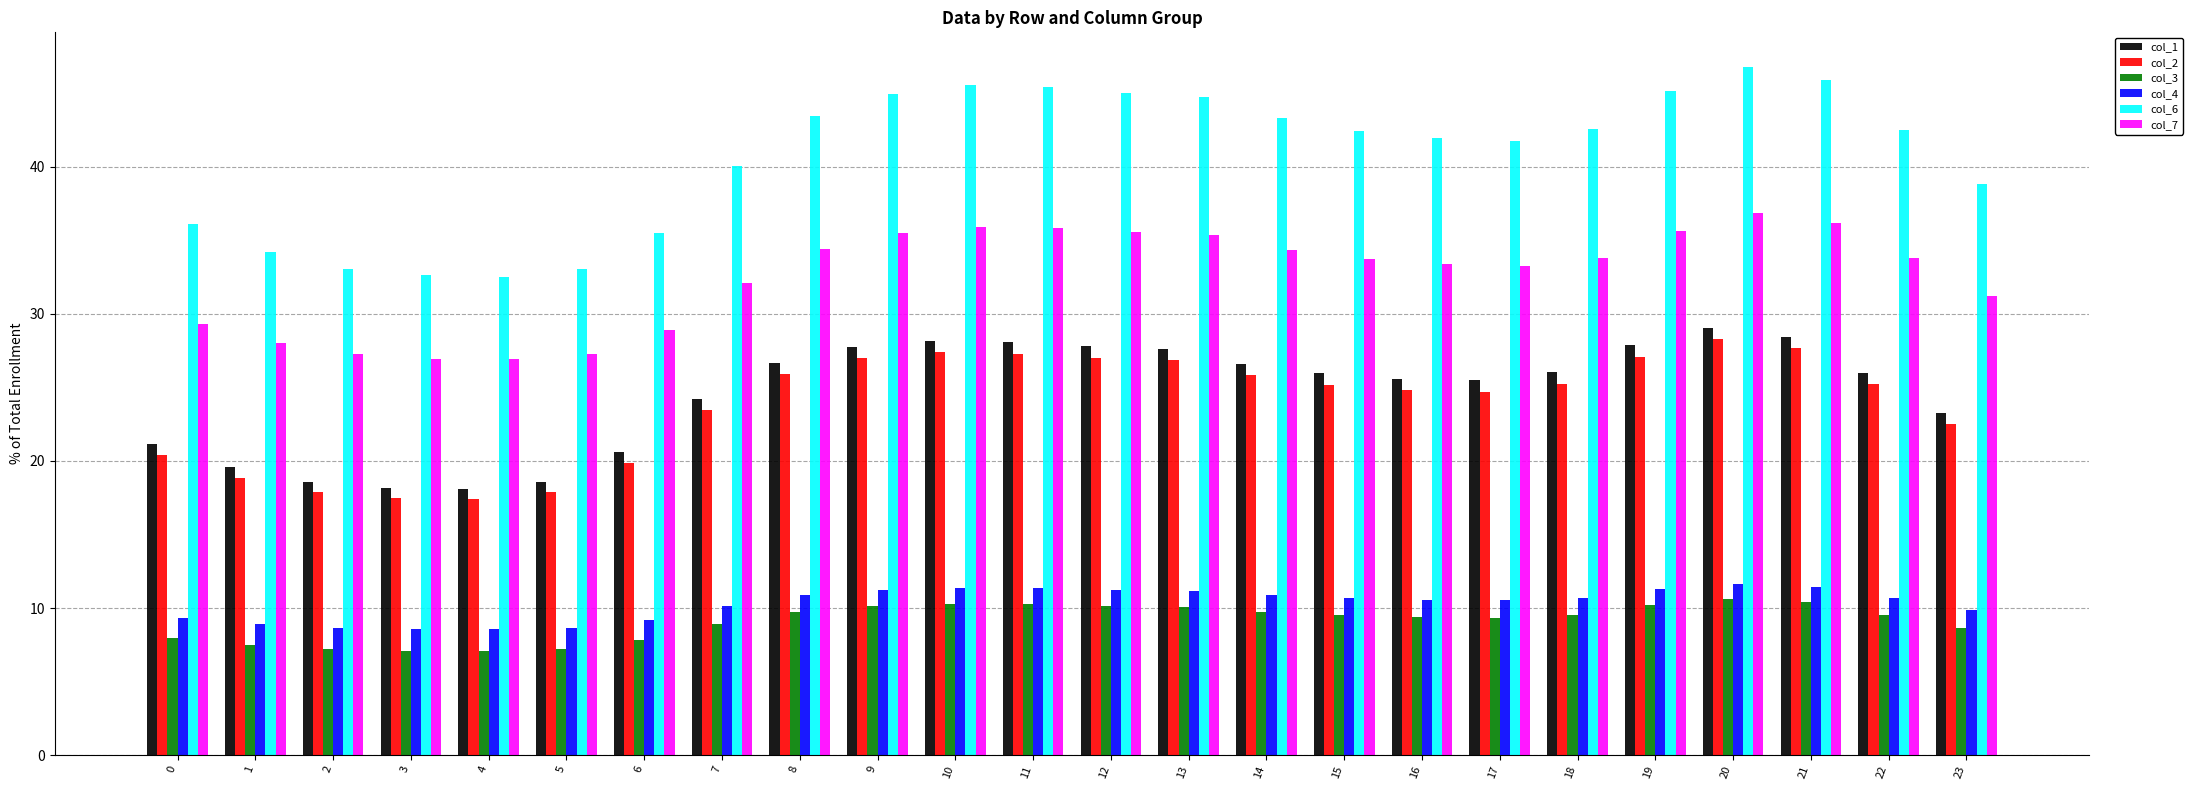

What is the sum of all col_4 values?

247.4